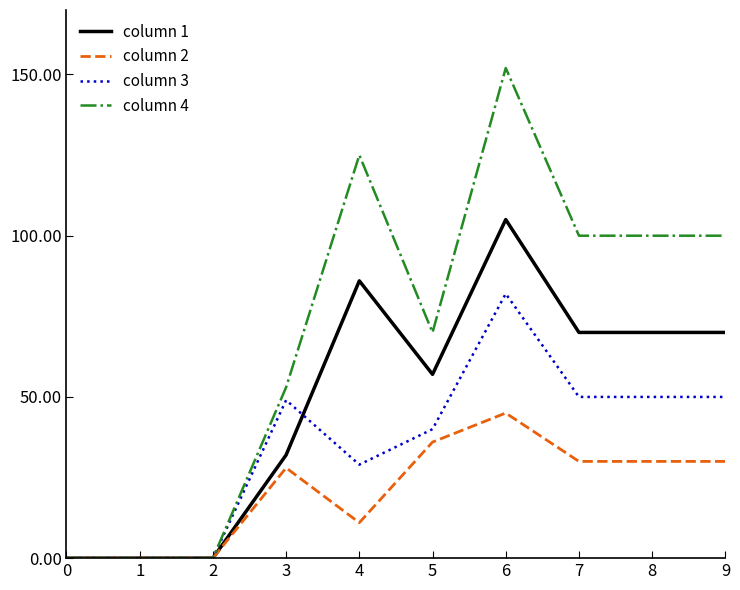

What is the spread (max minus min) of values at 8?

70